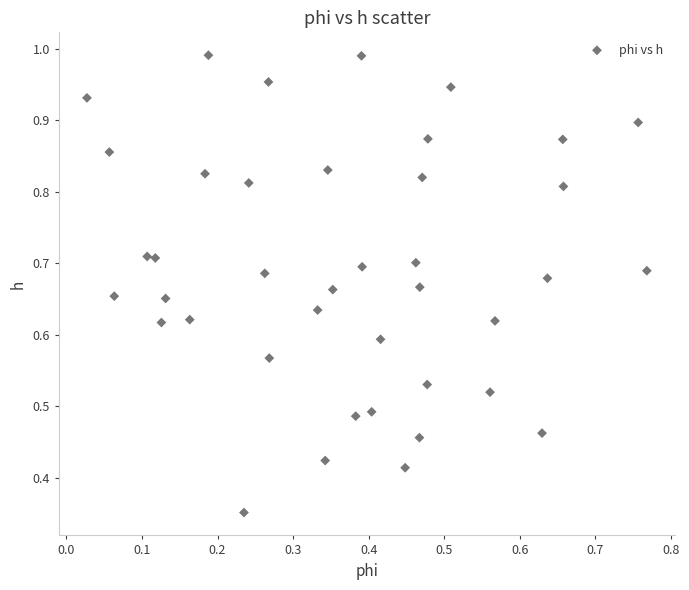

How many data points are displayed?

40